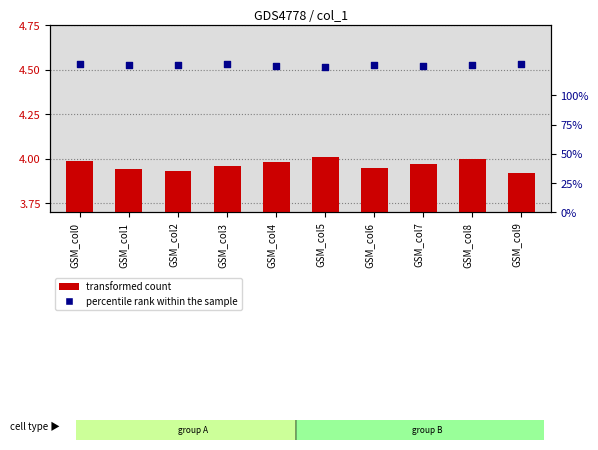

What are all the series names shown in the legend?

transformed count, percentile rank within the sample